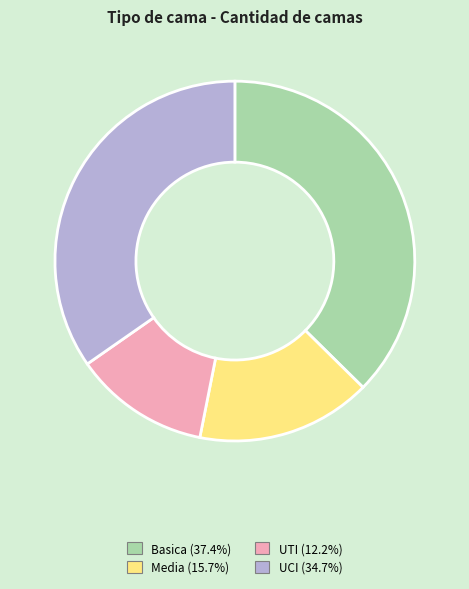

Is the sum of UTI and Media greater than half?

No